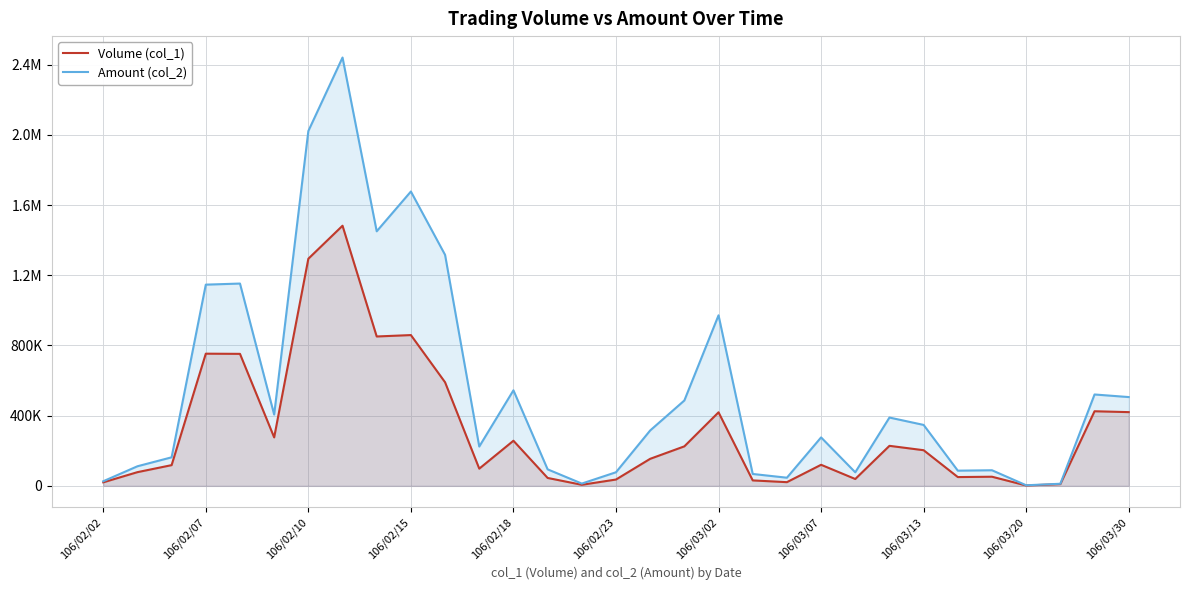

True or false: Volume (col_1) and Amount (col_2) intersect in this chart.

False